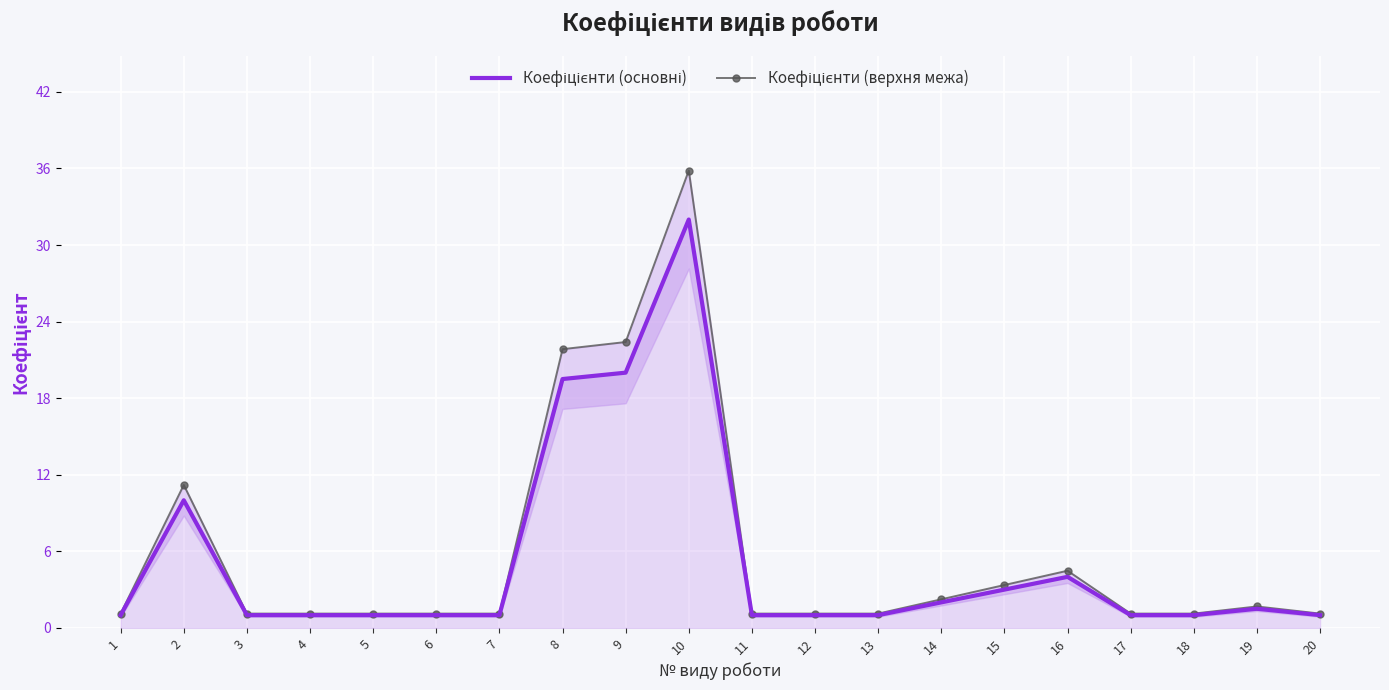

What is the difference between the maximum and minimum values in the Коефіцієнти (верхня межа) series?

34.7